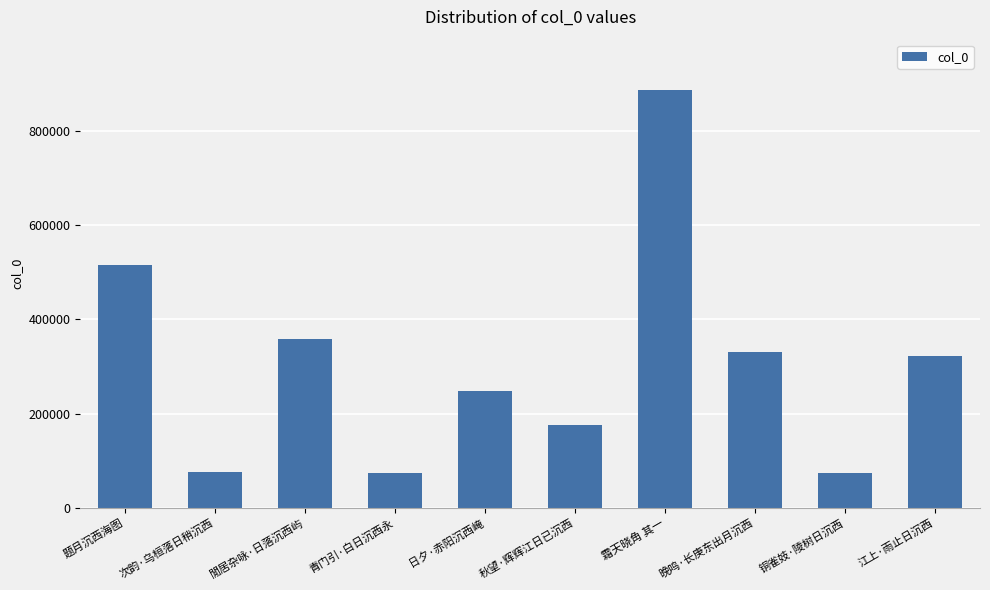

What position from the right is 霜天晓角 其一?

4